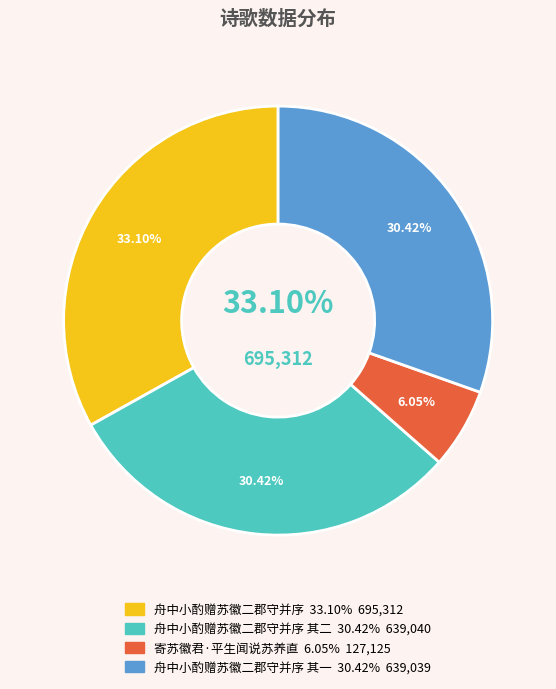

How many segments does this pie chart have?

4